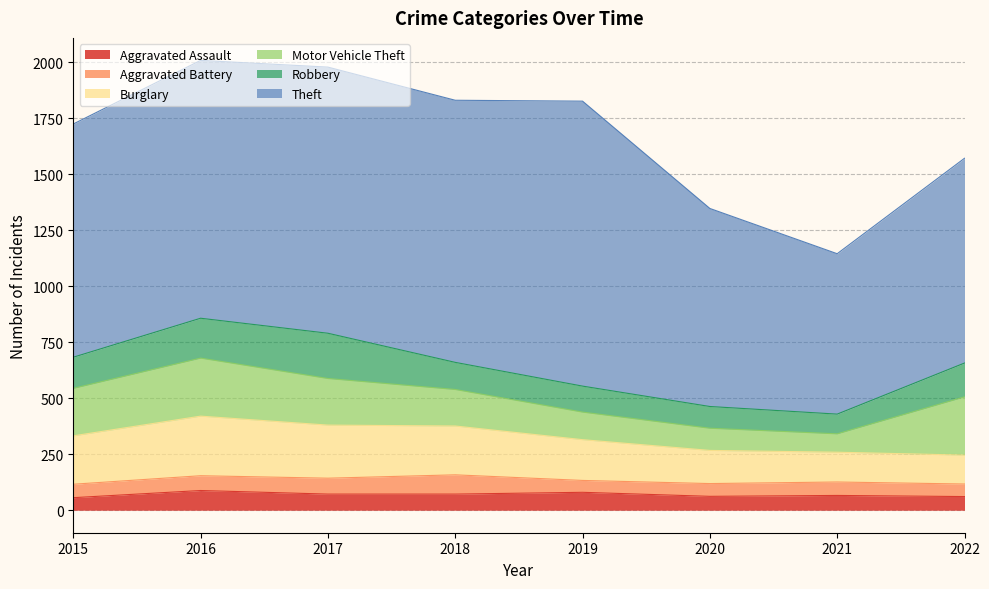

What are all the series names shown in the legend?

Aggravated Assault, Aggravated Battery, Burglary, Motor Vehicle Theft, Robbery, Theft